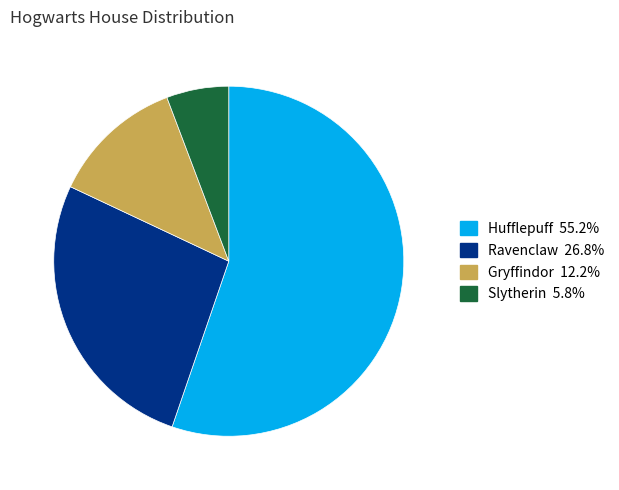

Is there any slice that represents more than half of the pie?

Yes